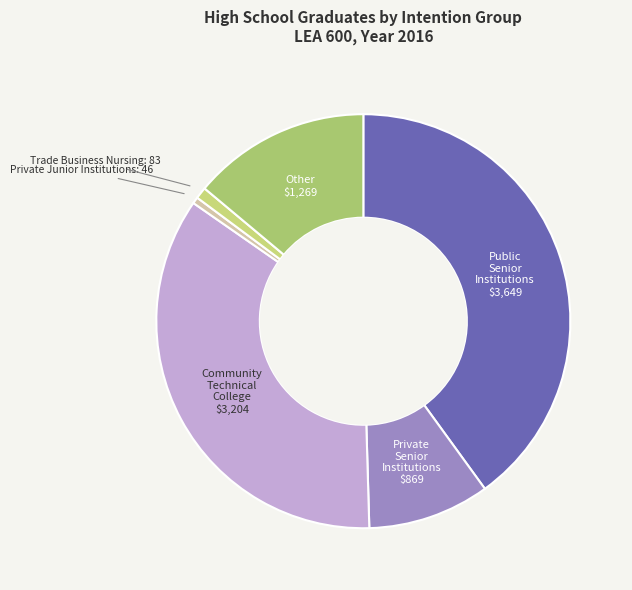

Does any single category account for the majority?

No